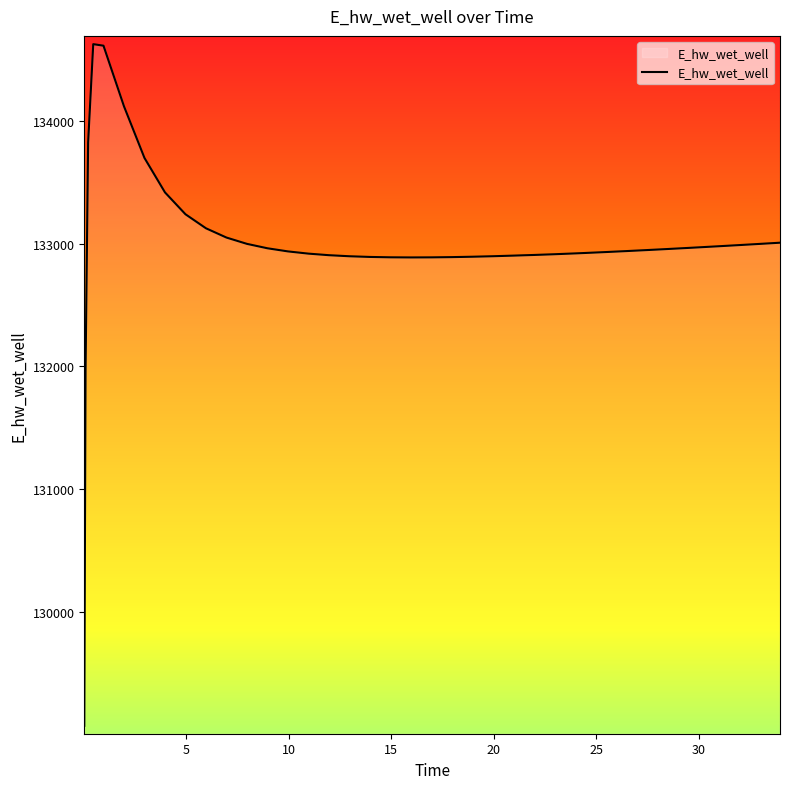

What is the average value?

132995.5